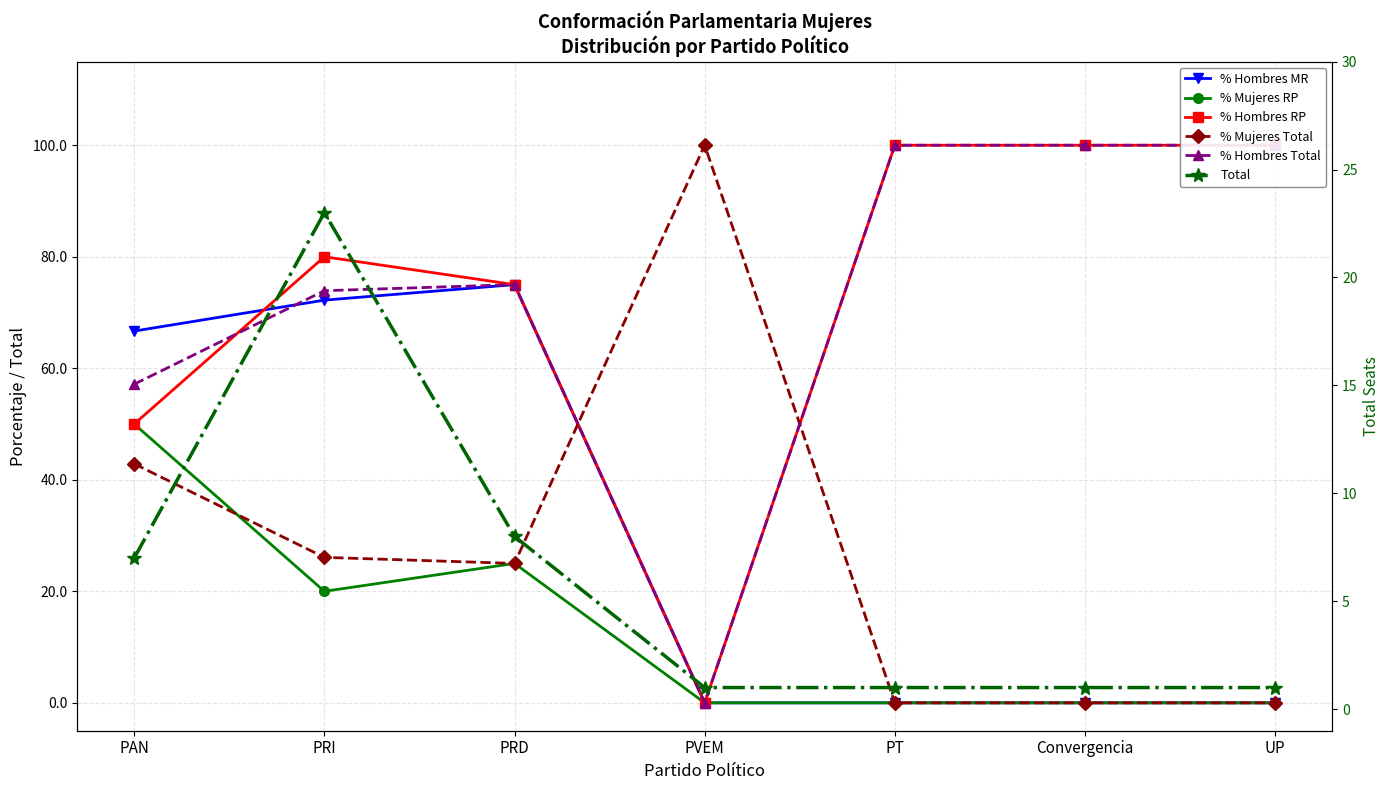

True or false: % Hombres MR has more than 1 points higher than both neighbors.

False